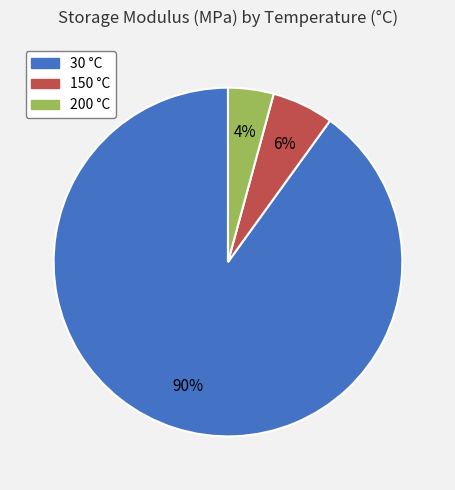

True or false: 200 accounts for 18% of the total.

False